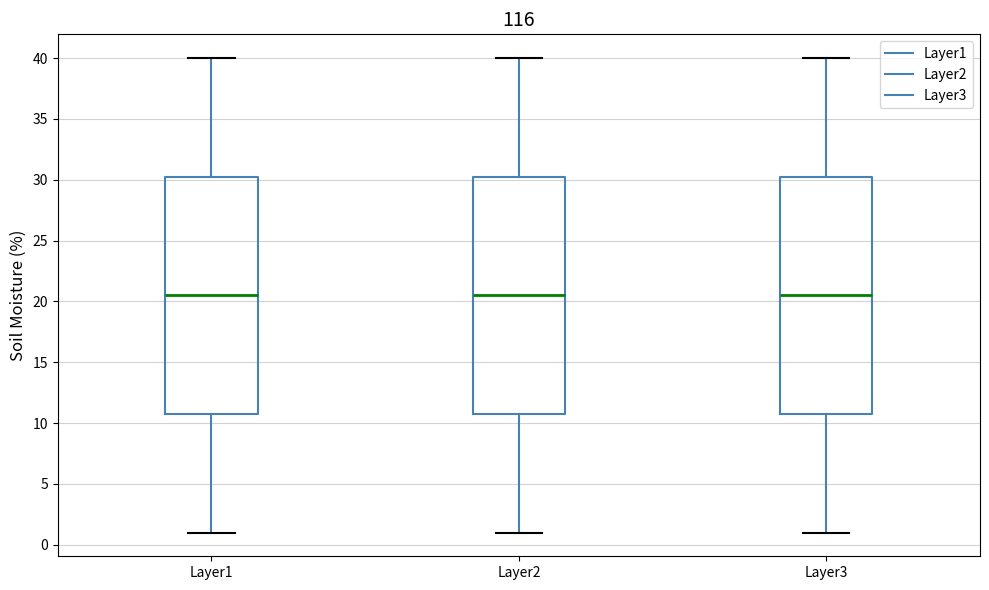

Reading left to right, transcribe this box plot: for each box, give where its median line is, the range the box spans, and where its two whiskers end, as read against the y-axis. The values are not printed on the chart, so give them approximately, as read against the axis.

Layer1: median 20.5, box 11.0 to 30.5, whiskers 1.0 to 40.0
Layer2: median 20.5, box 11.0 to 30.5, whiskers 1.0 to 40.0
Layer3: median 20.5, box 11.0 to 30.5, whiskers 1.0 to 40.0